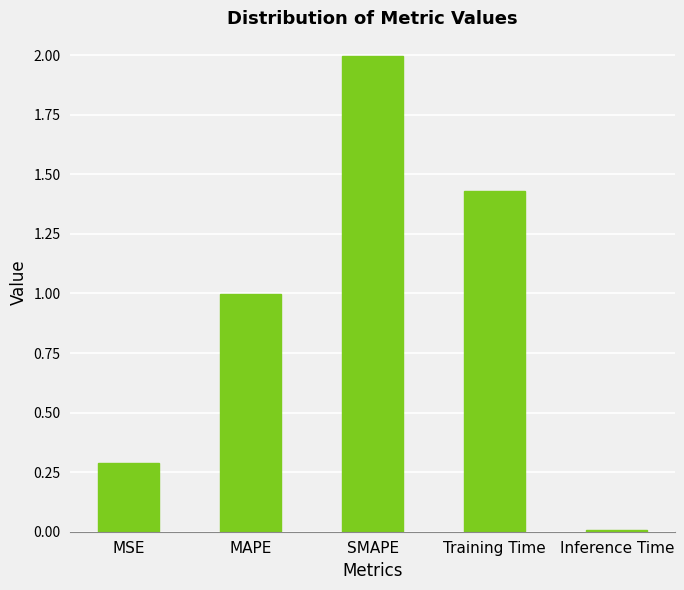

Does the chart contain stacked bars?

No